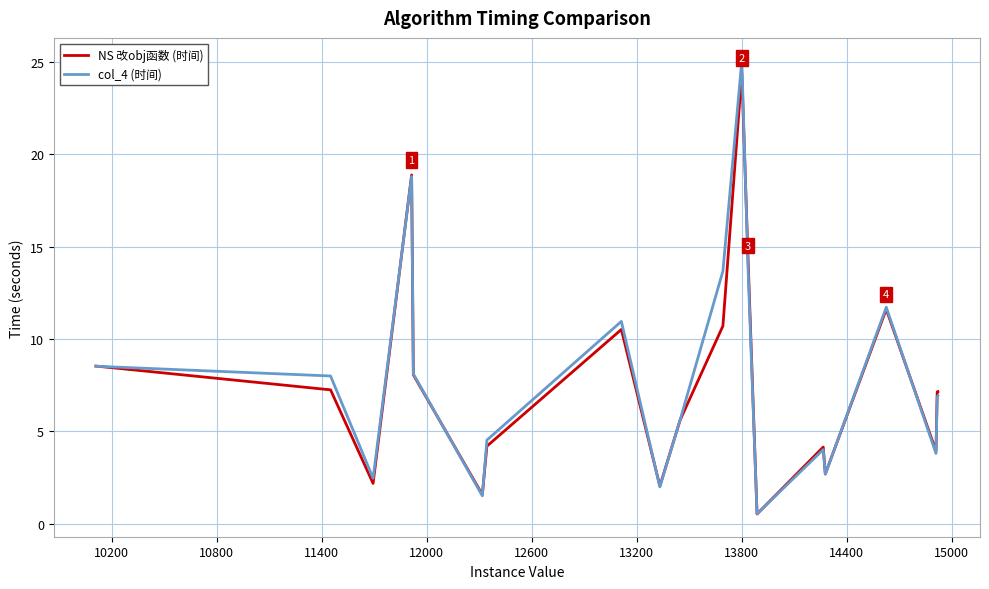

What is the minimum value for col_4 (时间)?

0.5